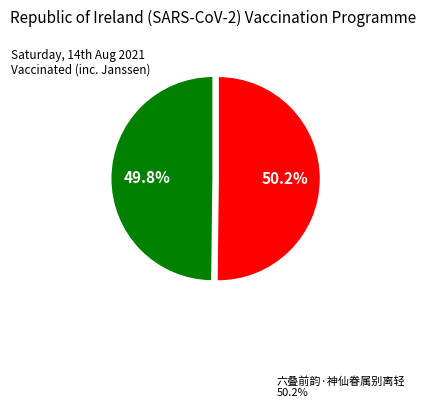

Is there a majority slice in this chart?

Yes